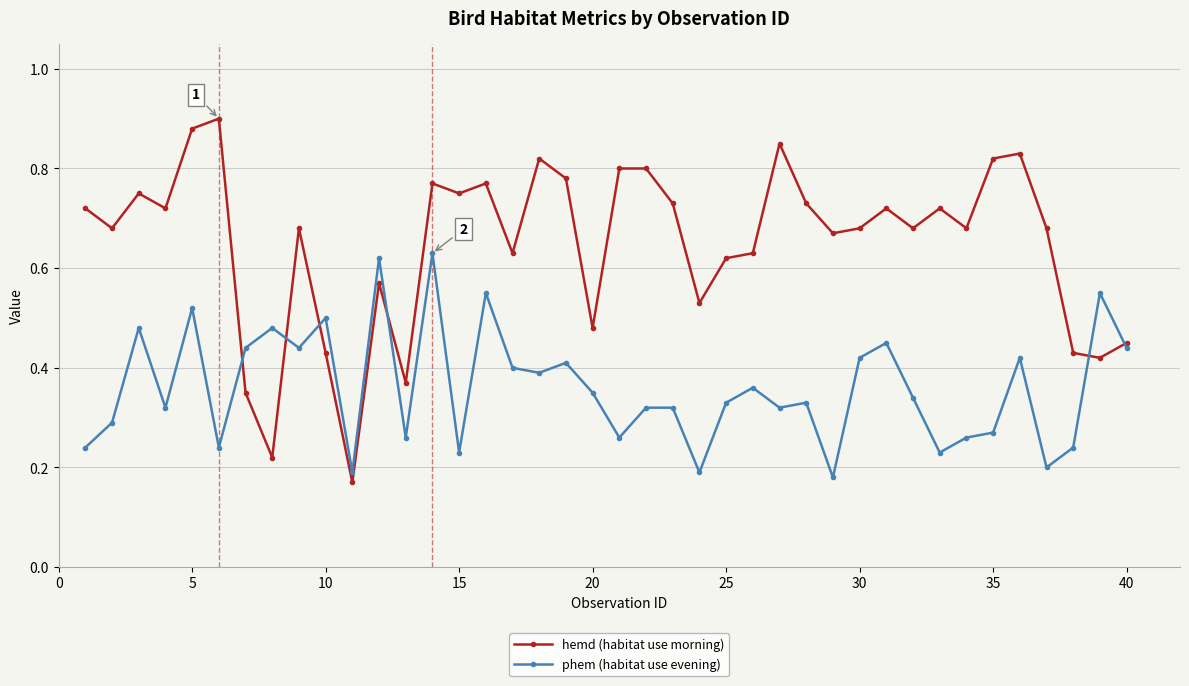

Rank the series by their average value, from highest to lowest.

hemd (habitat use morning), phem (habitat use evening)